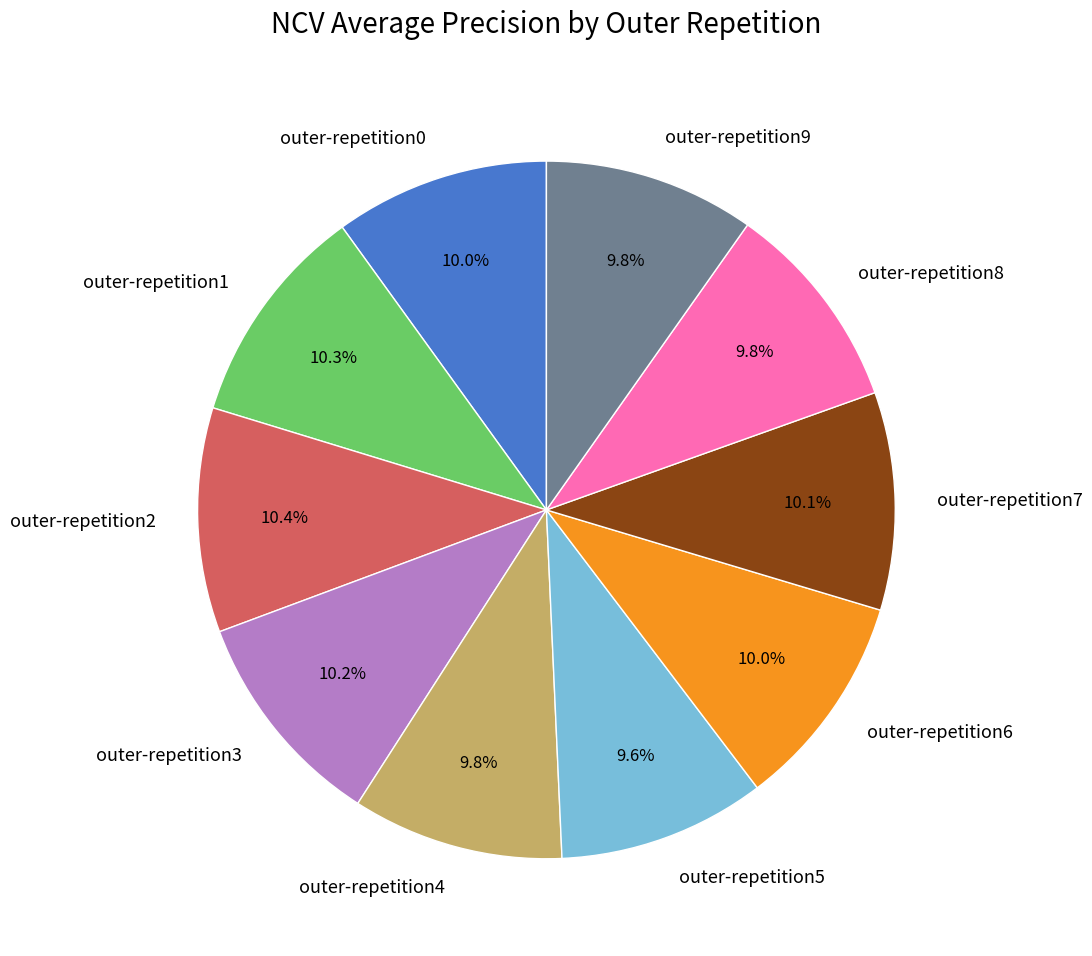

True or false: outer-repetition7 accounts for 10% of the total.

True